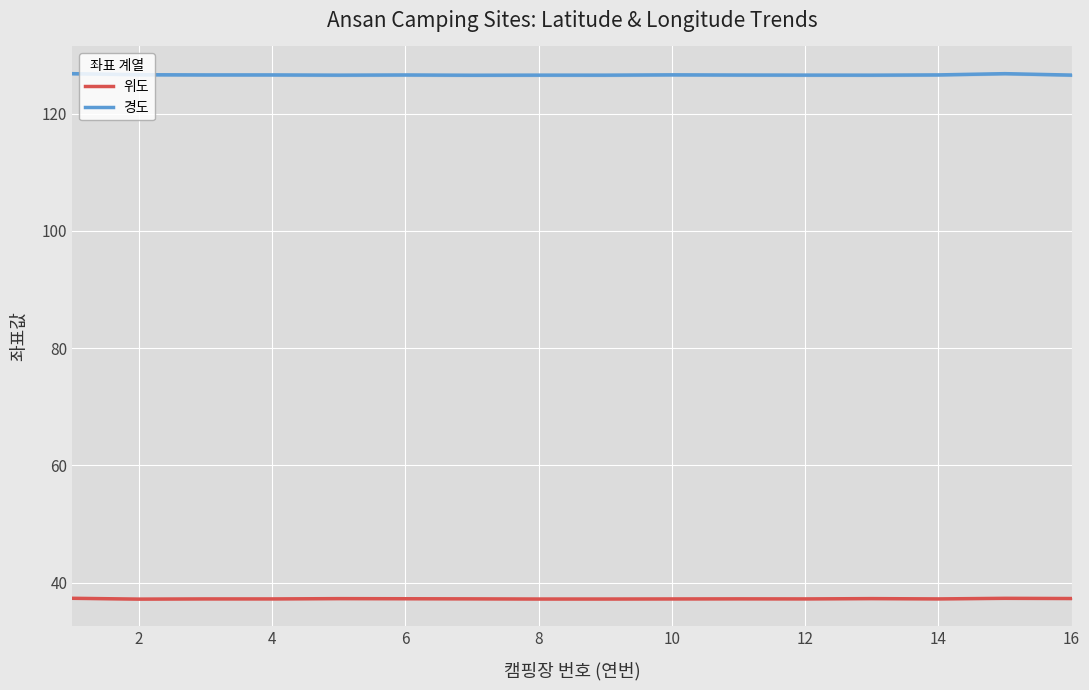

What is the highest value of the 경도 series?

126.8